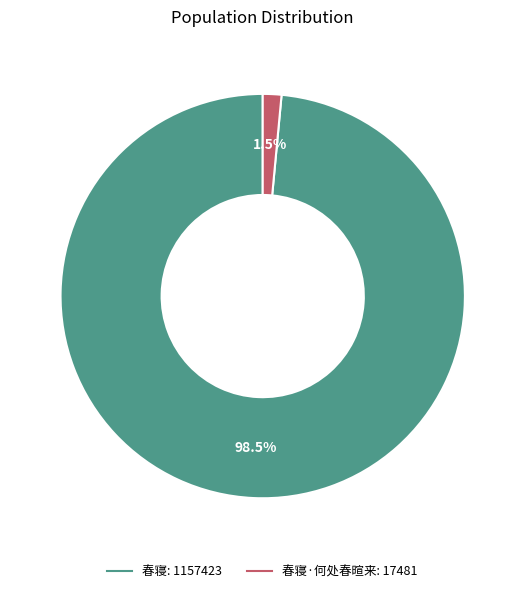

Is there any slice that represents more than half of the pie?

Yes